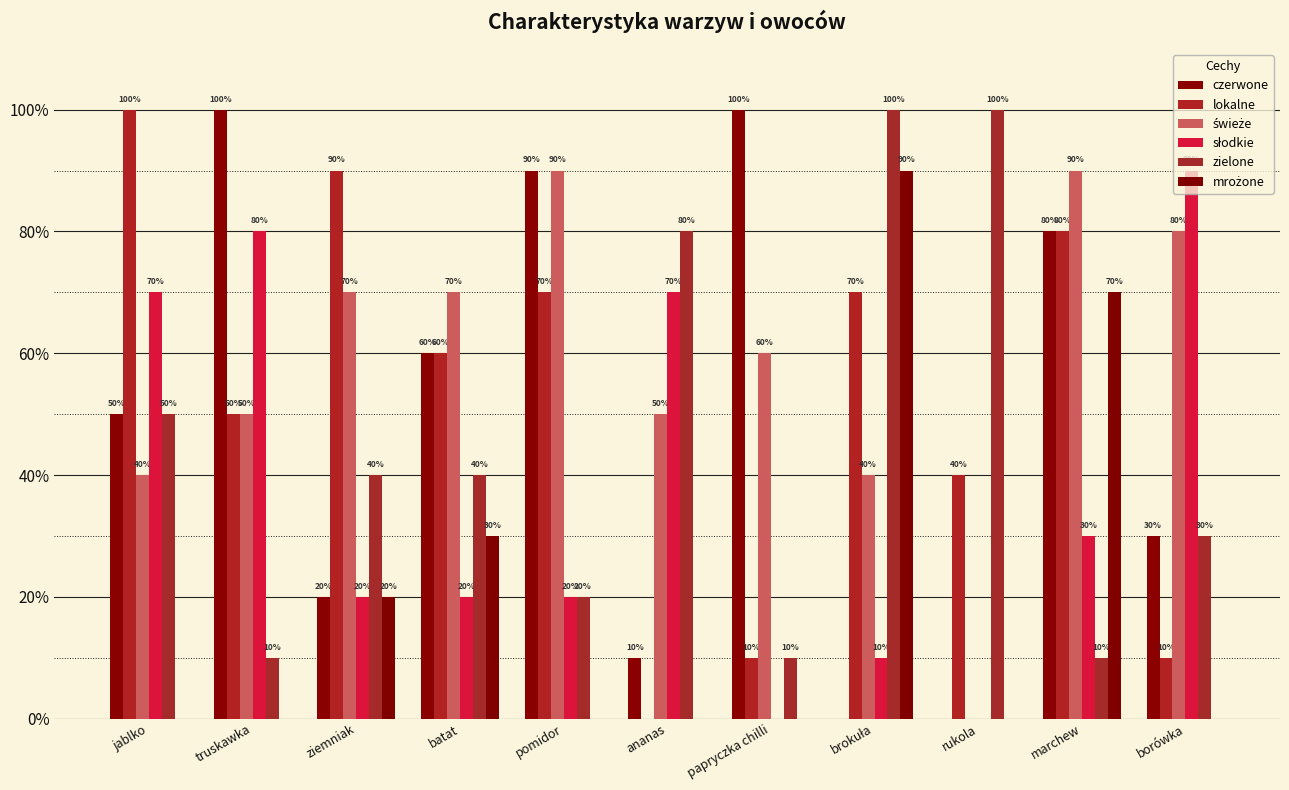

Are the bars grouped side by side (vs. stacked)?

Yes